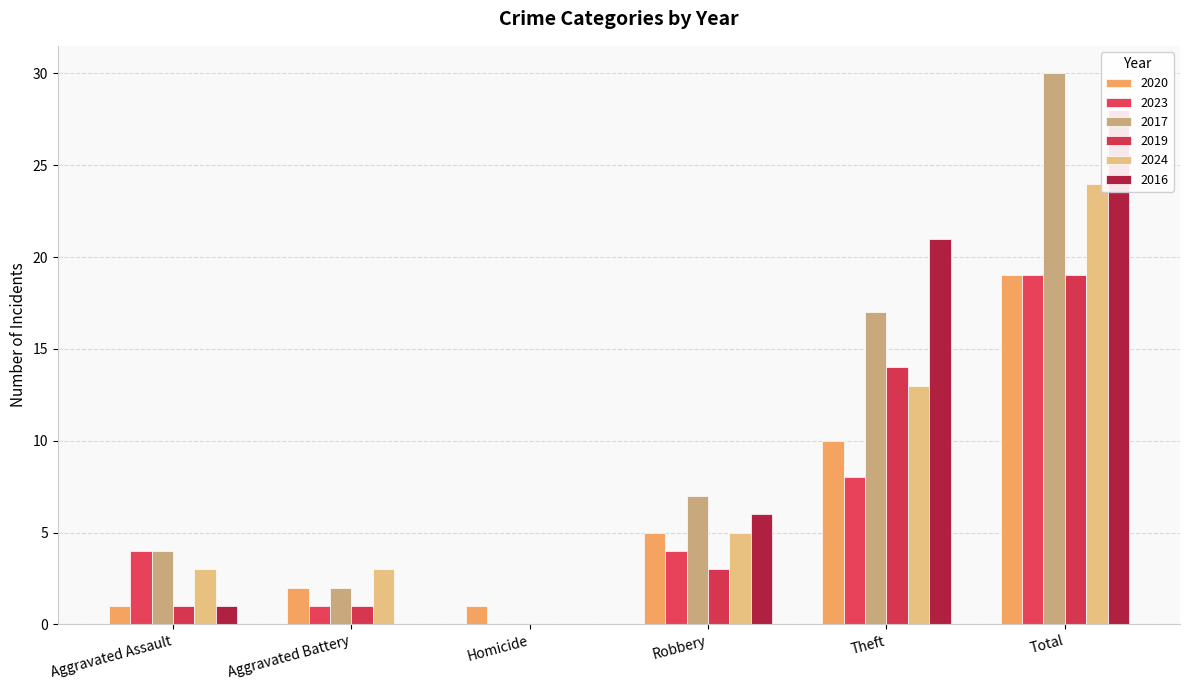

Reading right to left, what are all the values shown in this chart?

2020: 19	10	5	1	2	1
2023: 19	8	4	0	1	4
2017: 30	17	7	0	2	4
2019: 19	14	3	0	1	1
2024: 24	13	5	0	3	3
2016: 28	21	6	0	0	1